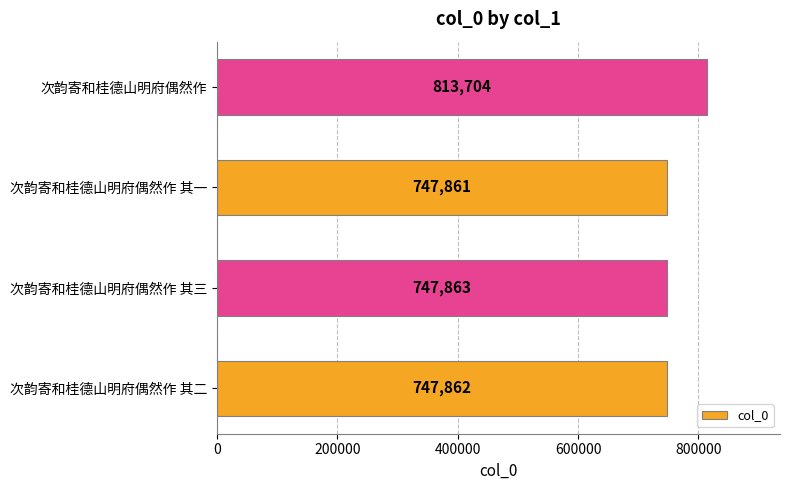

Which has a higher value, 次韵寄和桂德山明府偶然作 其一 or 次韵寄和桂德山明府偶然作 其三?

次韵寄和桂德山明府偶然作 其三